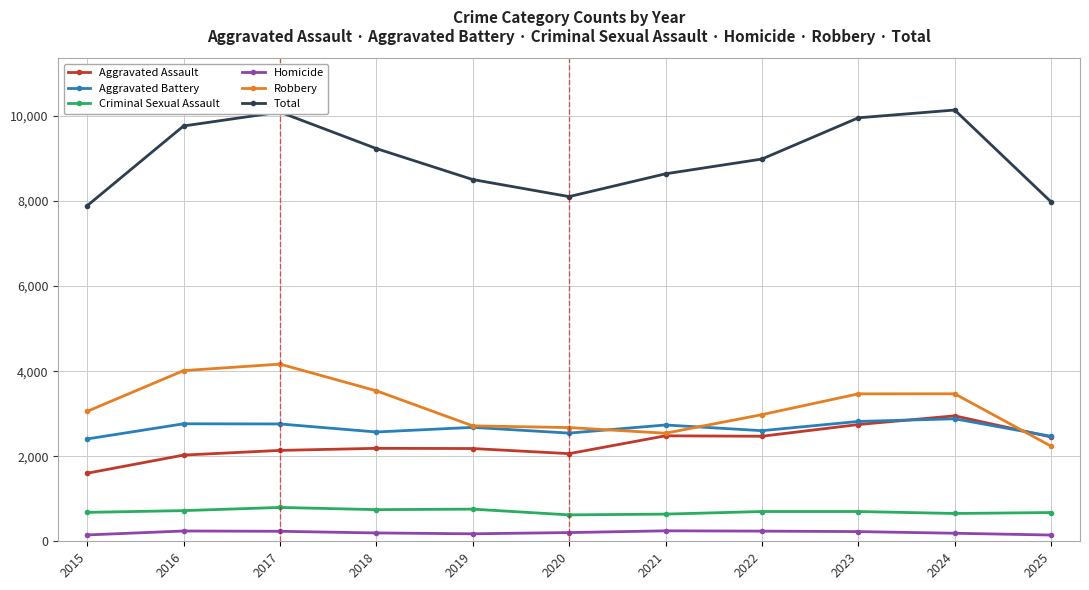

Is this an area chart (filled region under the line)?

No